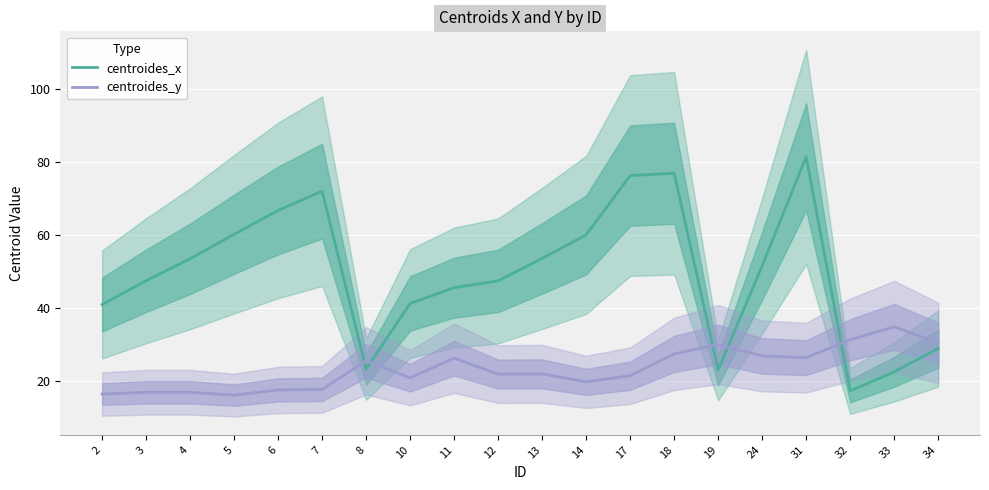

What is the sum of all centroides_x values?

990.5